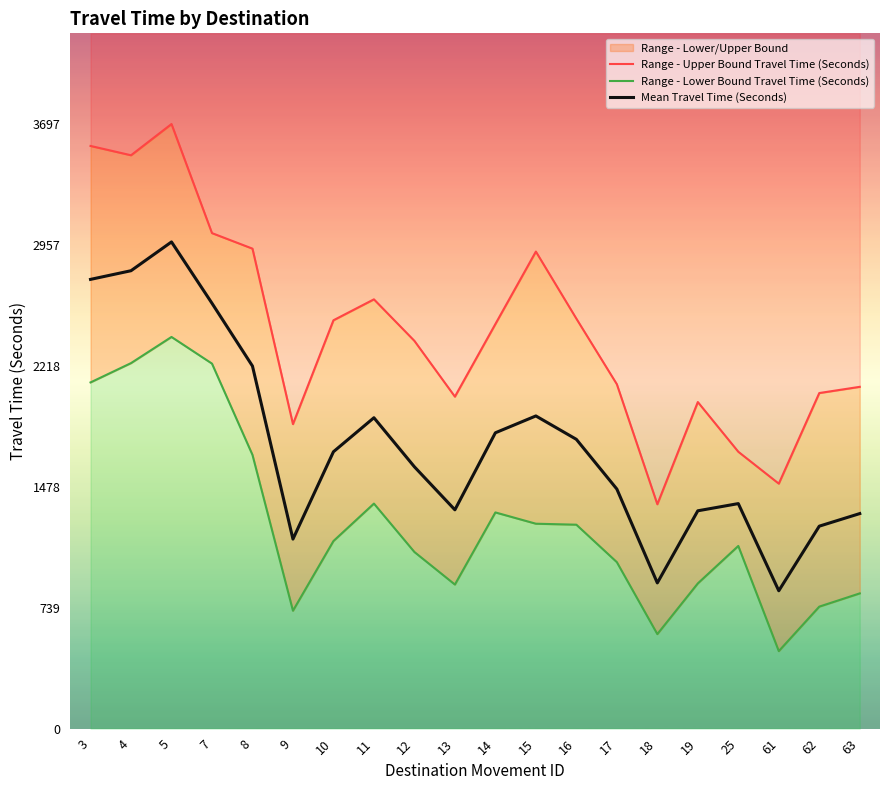

What is the maximum value for Mean Travel Time (Seconds)?

2976